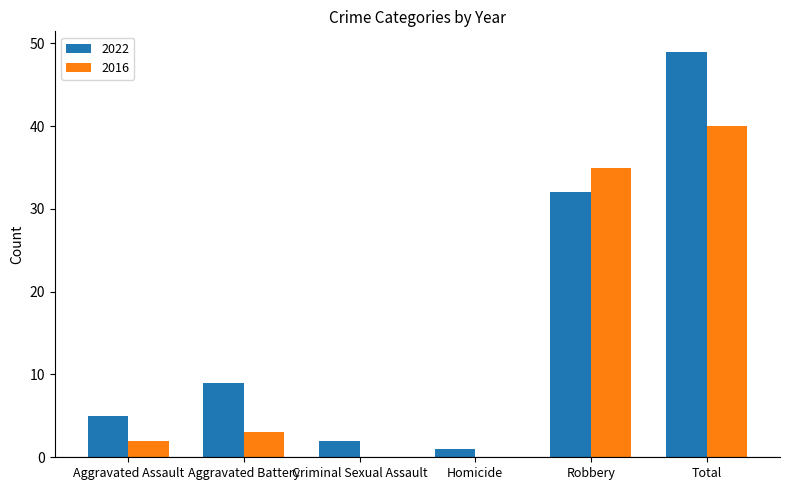

True or false: 2022 has a value of 12 at Aggravated Battery.

False